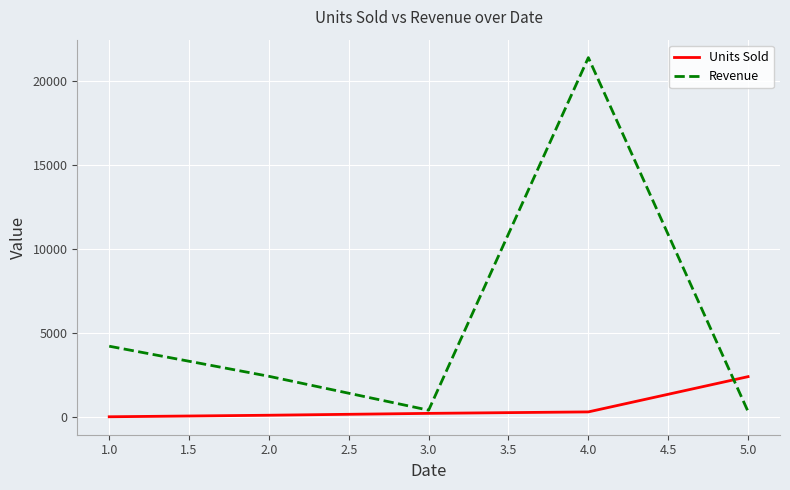

Which series has the largest total across all categories?

Revenue